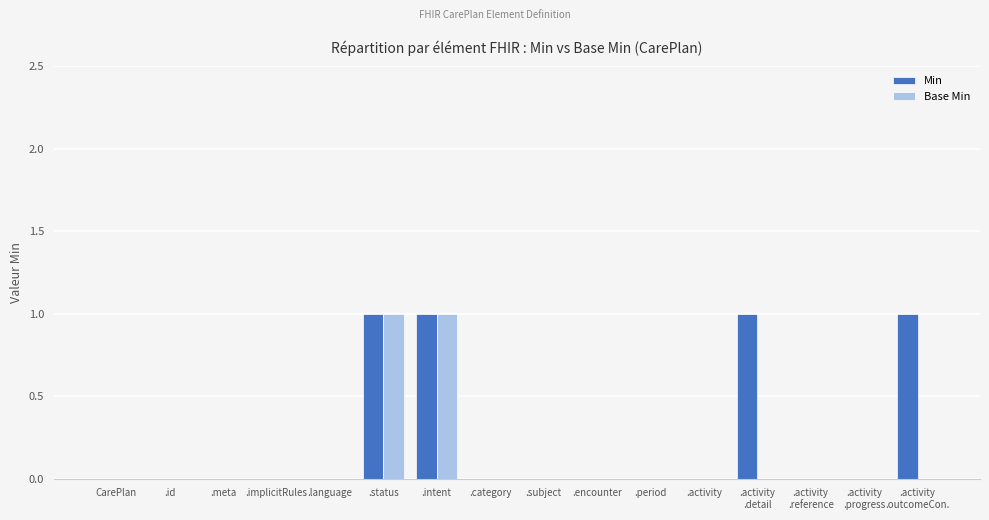

How many categories are shown in the chart?

16